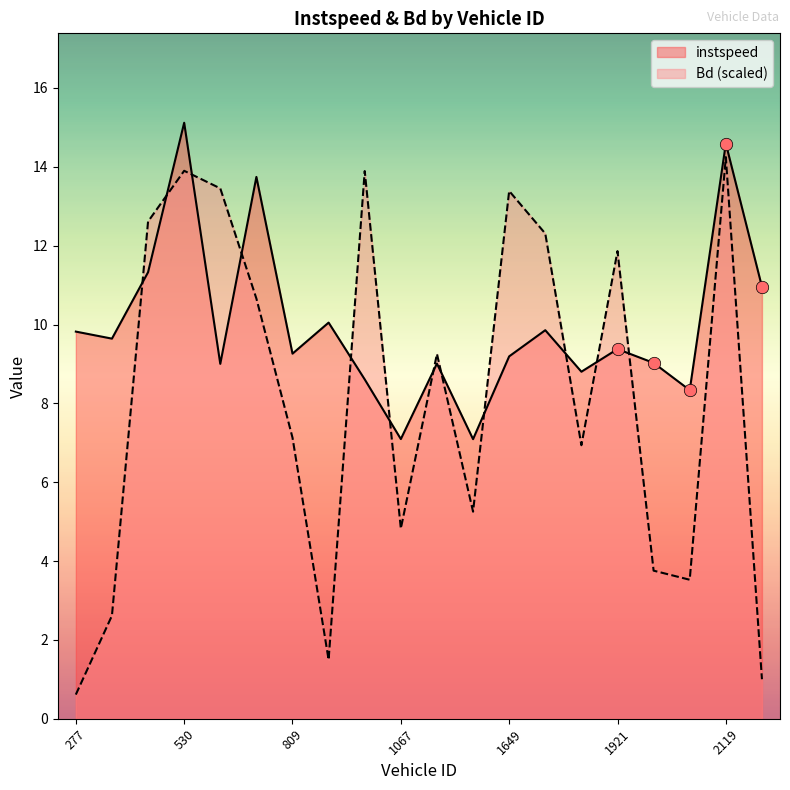

At which category is the sum across all series the highest?

530